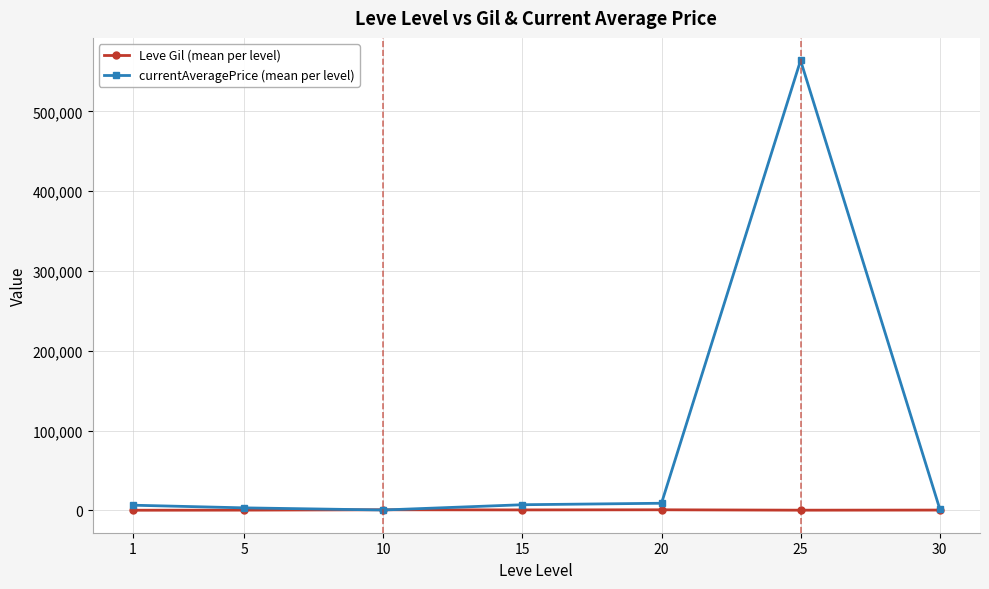

Which series has the widest spread of values?

currentAveragePrice (mean per level)